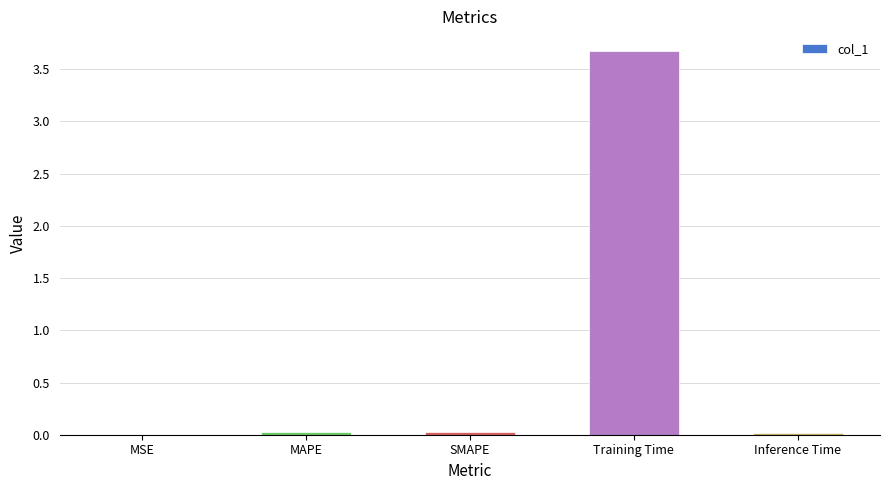

The chart shows a value of 3.7 at Training Time. True or false?

True